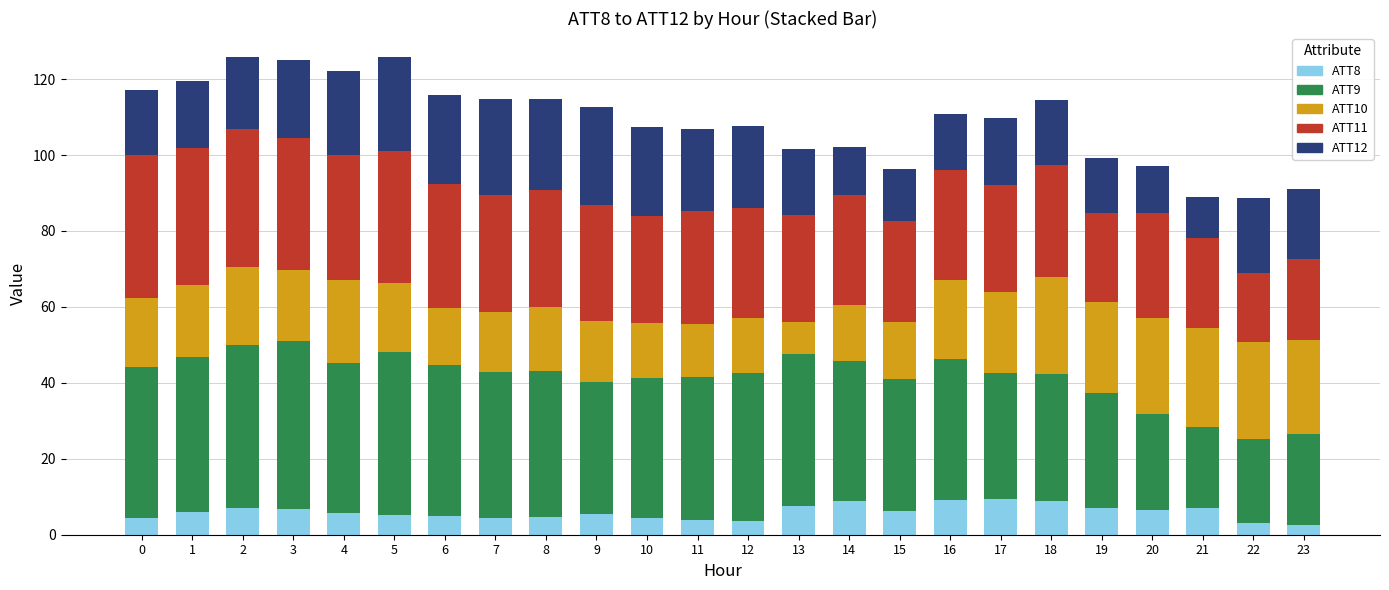

What is the maximum value for ATT8?

9.4